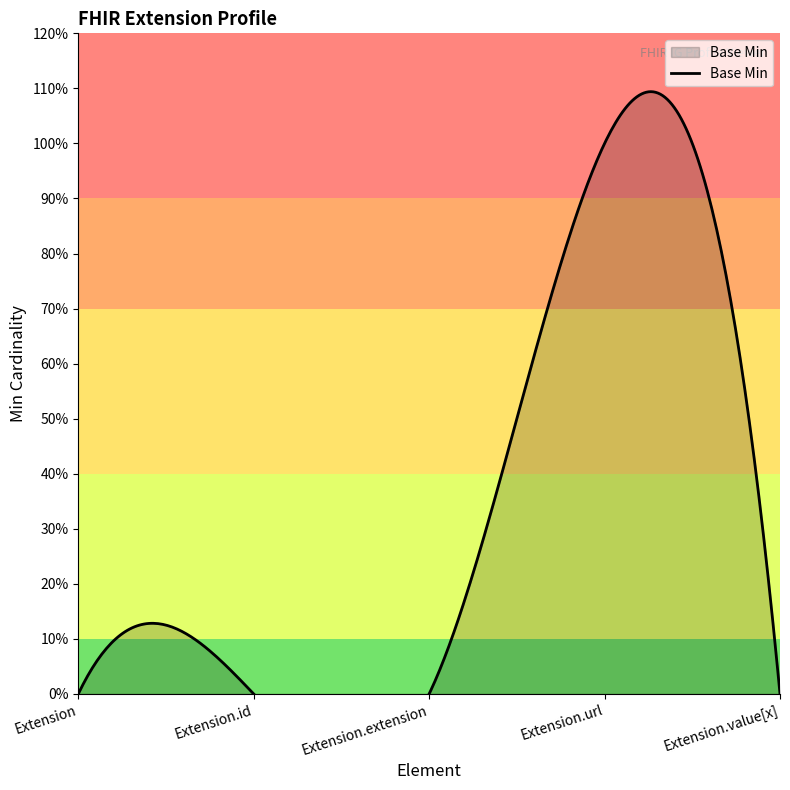

Where is the data nearest to the value 0?

Extension